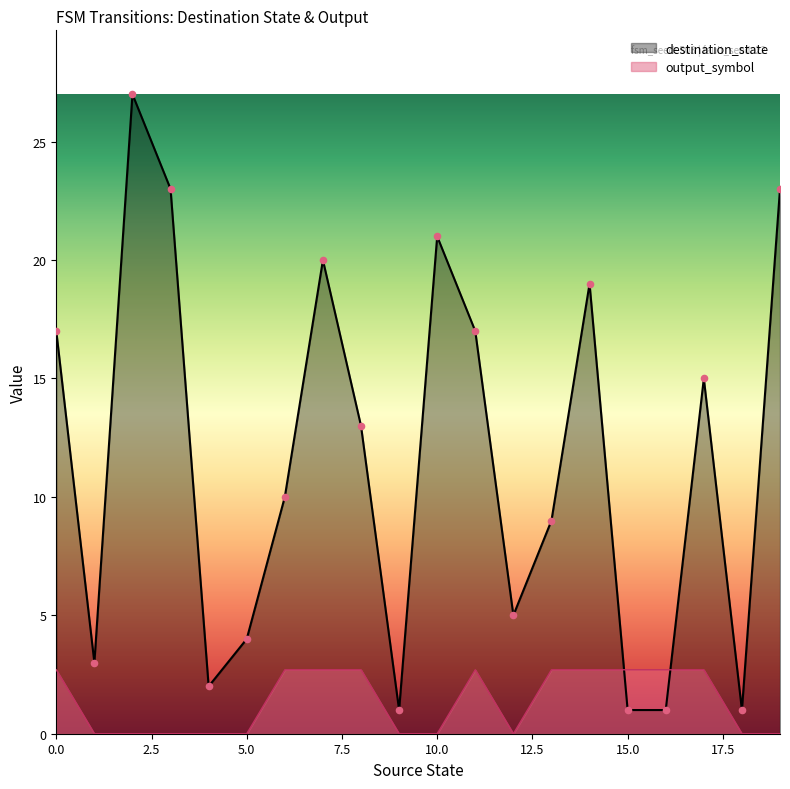

Which series has the largest total across all categories?

destination_state